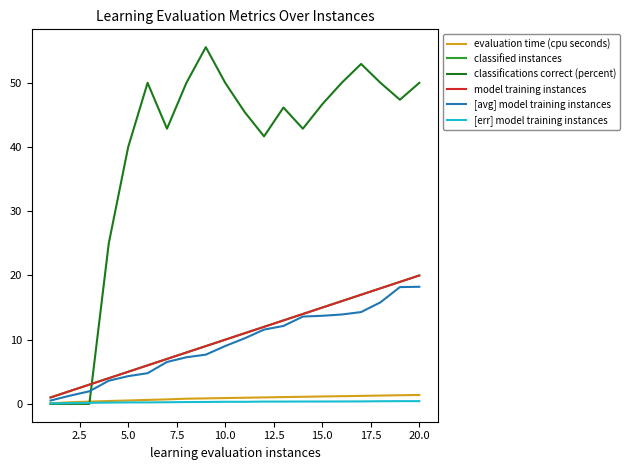

Is this an area chart (filled region under the line)?

No